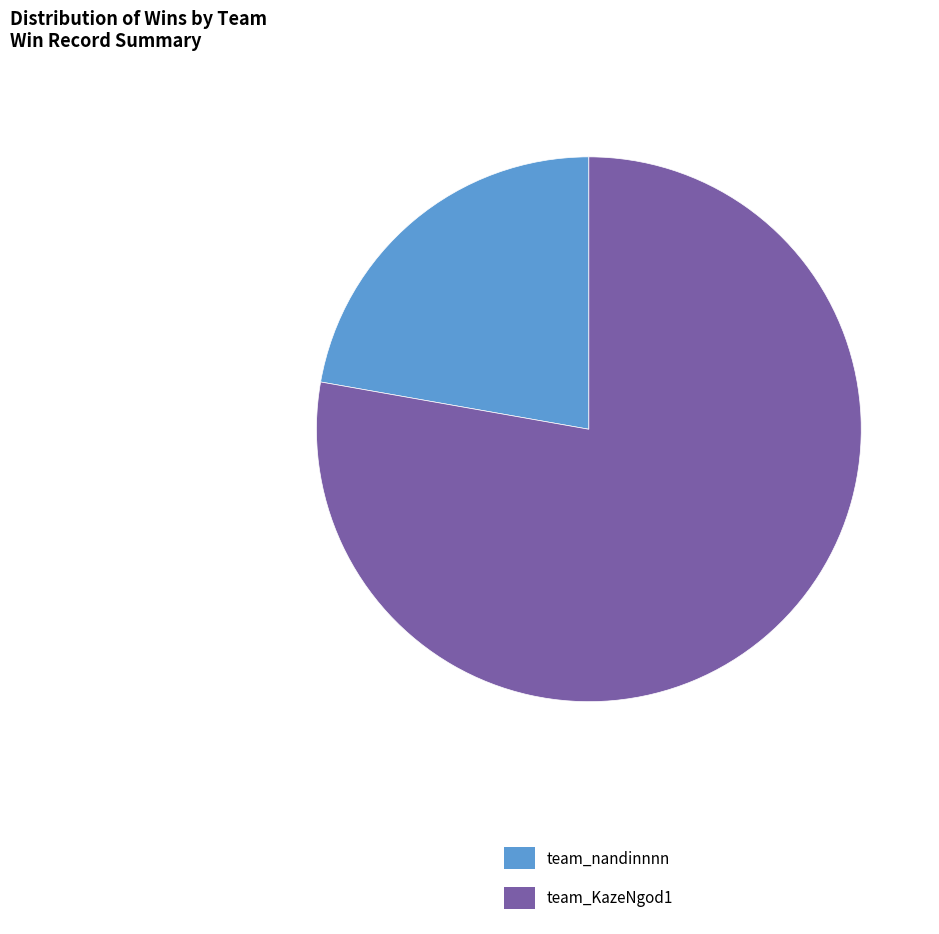

Which slice is the largest?

team_KazeNgod1